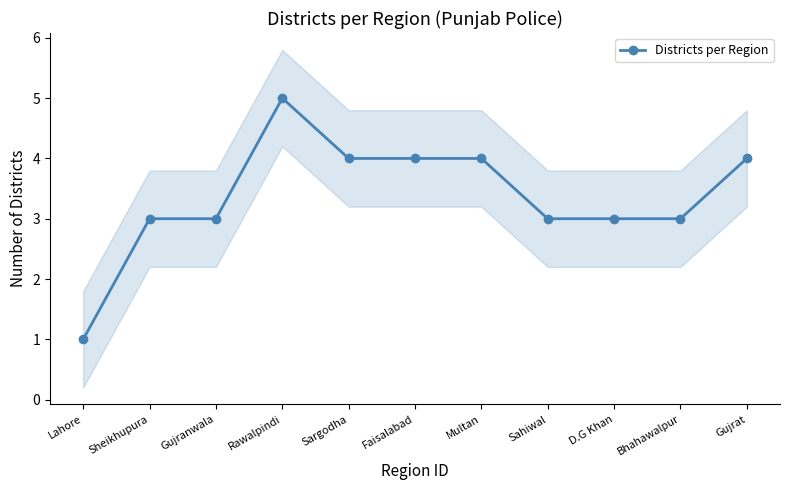

The chart shows a value of 3 at Sahiwal. True or false?

True